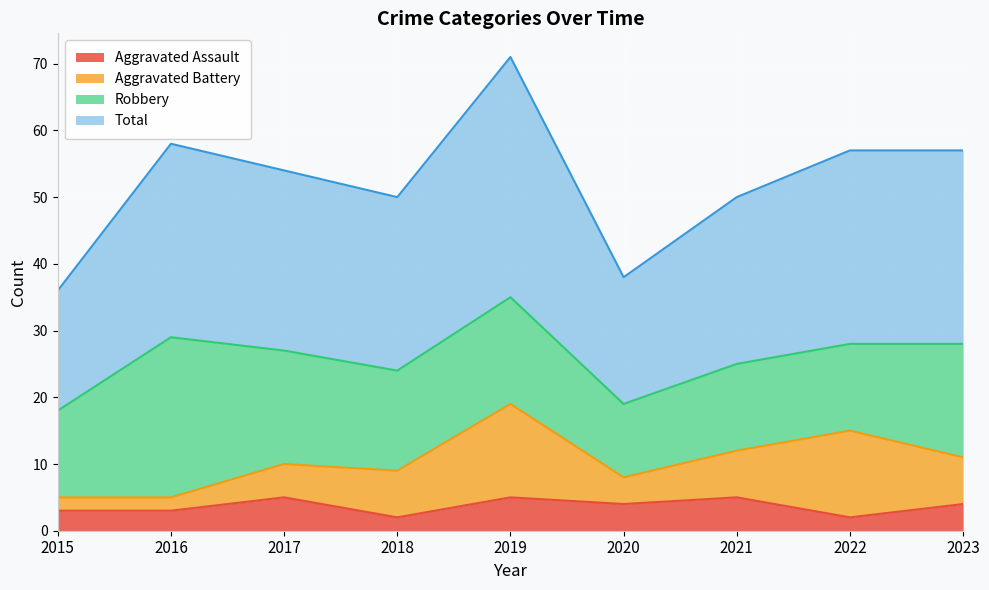

The Aggravated Assault series shows 5 at 2017. True or false?

True